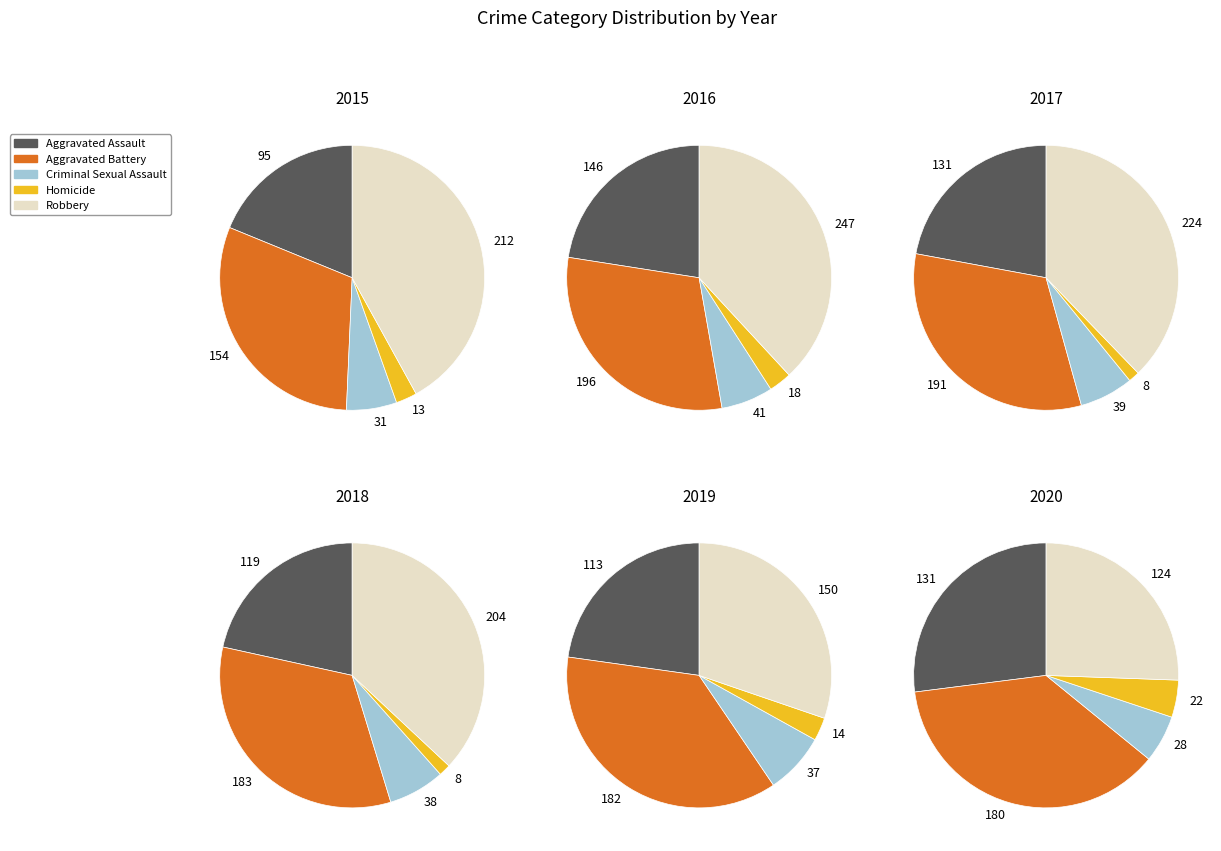

Combined, do Aggravated Assault and Criminal Sexual Assault account for over 50%?

No